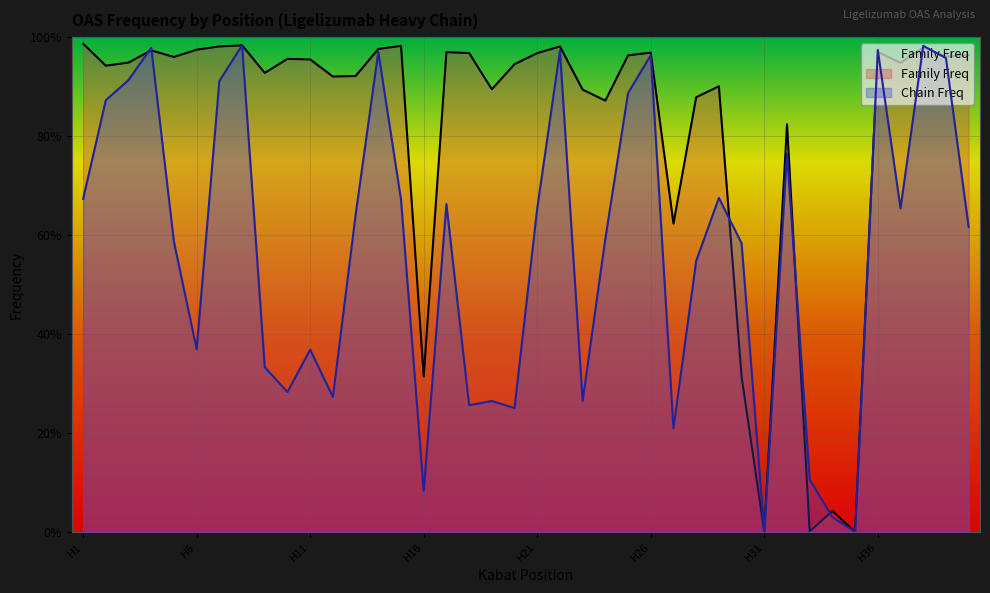

Reading left to right, list all the values displayed in this chart.

Chain Freq: H1=0.7	H2=0.9	H3=0.9	H4=1.0	H5=0.6	H6=0.4	H7=0.9	H8=1.0	H9=0.3	H10=0.3	H11=0.4	H12=0.3	H13=0.6	H14=1.0	H15=0.7	H16=0.1	H17=0.7	H18=0.3	H19=0.3	H20=0.3	H21=0.7	H22=1.0	H23=0.3	H24=0.6	H25=0.9	H26=1.0	H27=0.2	H28=0.5	H29=0.7	H30=0.6	H31=0.0	H32=0.8	H33=0.1	H34=0.0	H35=0.0	H36=1.0	H37=0.7	H38=1.0	H39=1.0	H40=0.6
Family Freq: H1=1.0	H2=0.9	H3=0.9	H4=1.0	H5=1.0	H6=1.0	H7=1.0	H8=1.0	H9=0.9	H10=1.0	H11=1.0	H12=0.9	H13=0.9	H14=1.0	H15=1.0	H16=0.3	H17=1.0	H18=1.0	H19=0.9	H20=0.9	H21=1.0	H22=1.0	H23=0.9	H24=0.9	H25=1.0	H26=1.0	H27=0.6	H28=0.9	H29=0.9	H30=0.3	H31=0.0	H32=0.8	H33=0.0	H34=0.0	H35=0.0	H36=1.0	H37=0.9	H38=1.0	H39=1.0	H40=1.0